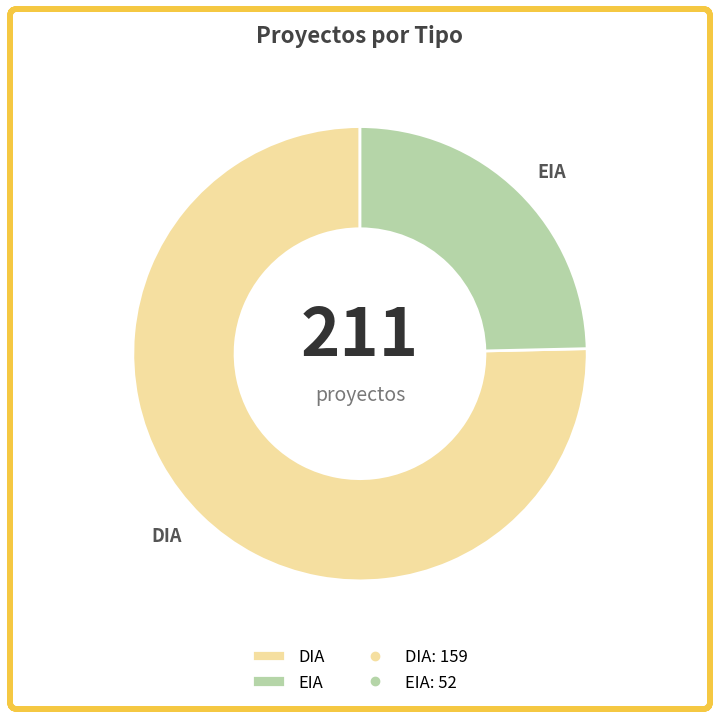

How many segments does this pie chart have?

2